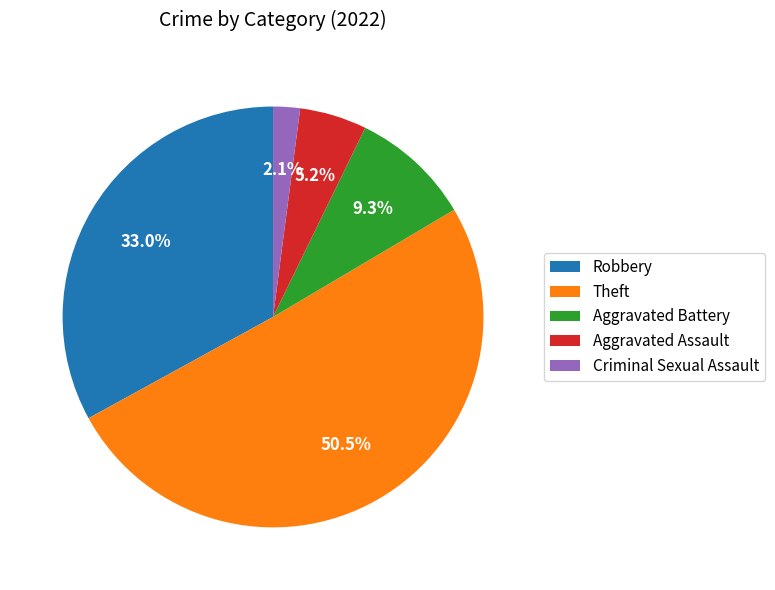

Does Aggravated Assault represent more than half of the total?

No